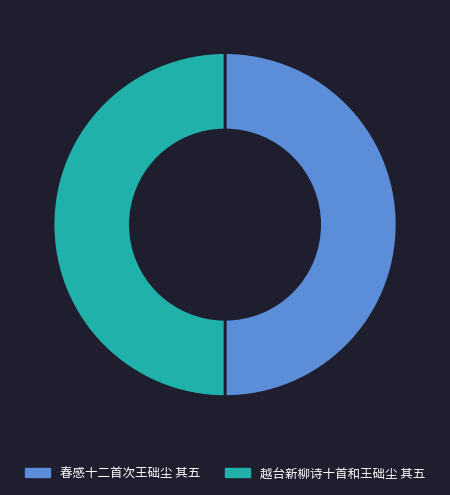

Count the number of slices in the pie.

2